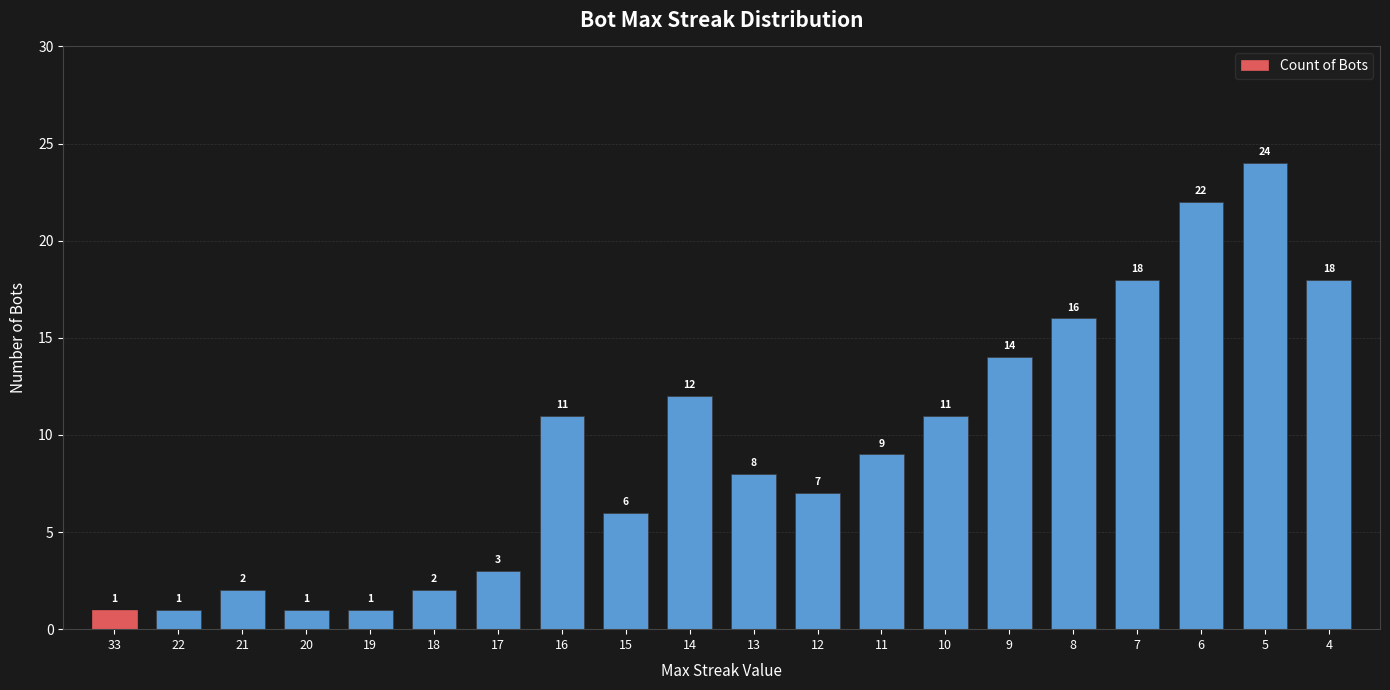

Reading right to left, transcribe all the data shown in this chart.

4=18	5=24	6=22	7=18	8=16	9=14	10=11	11=9	12=7	13=8	14=12	15=6	16=11	17=3	18=2	19=1	20=1	21=2	22=1	33=1